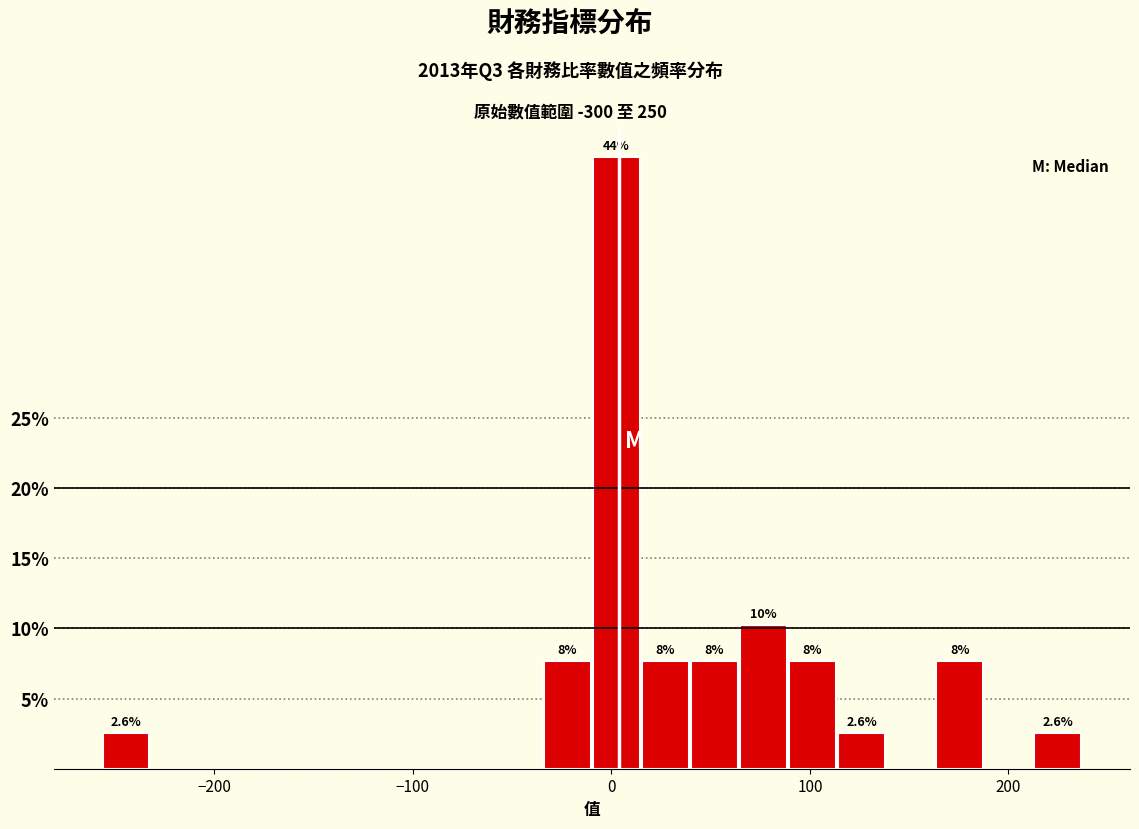

Around what value on the x-axis is the tallest bar? Give the approximate position of its centre, as read against the axis.

0